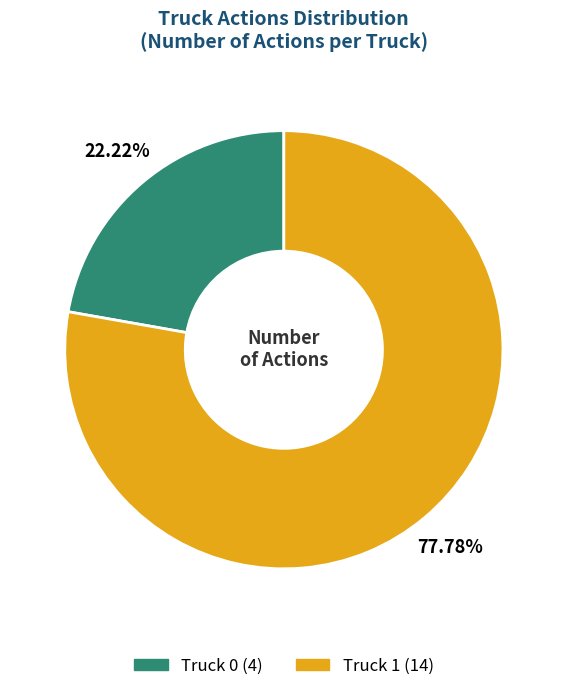

To the nearest percent, what is the difference between the Truck 1 and Truck 0 slice percentages?

56%